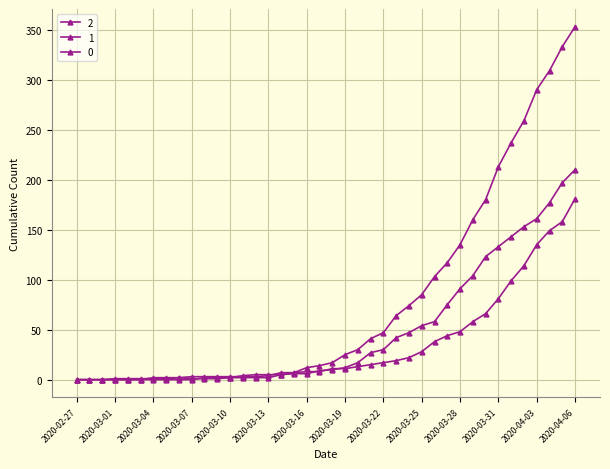

How many lines are shown in the chart?

3